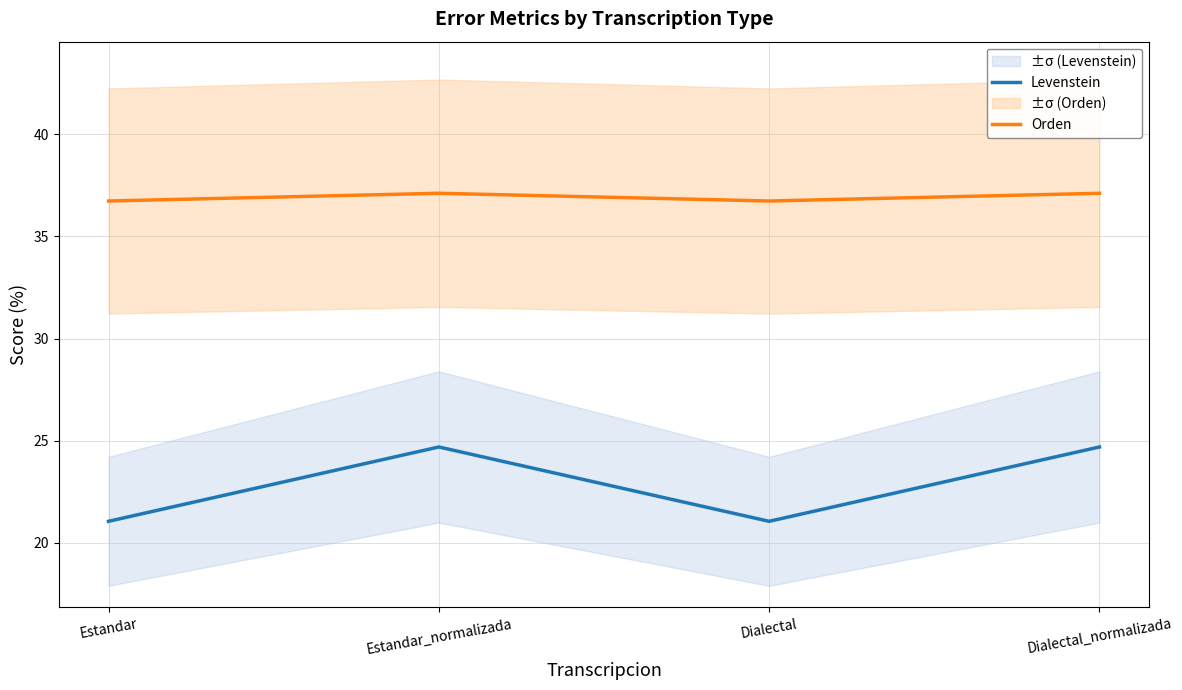

What is the label of the 4th point from the right?

Estandar